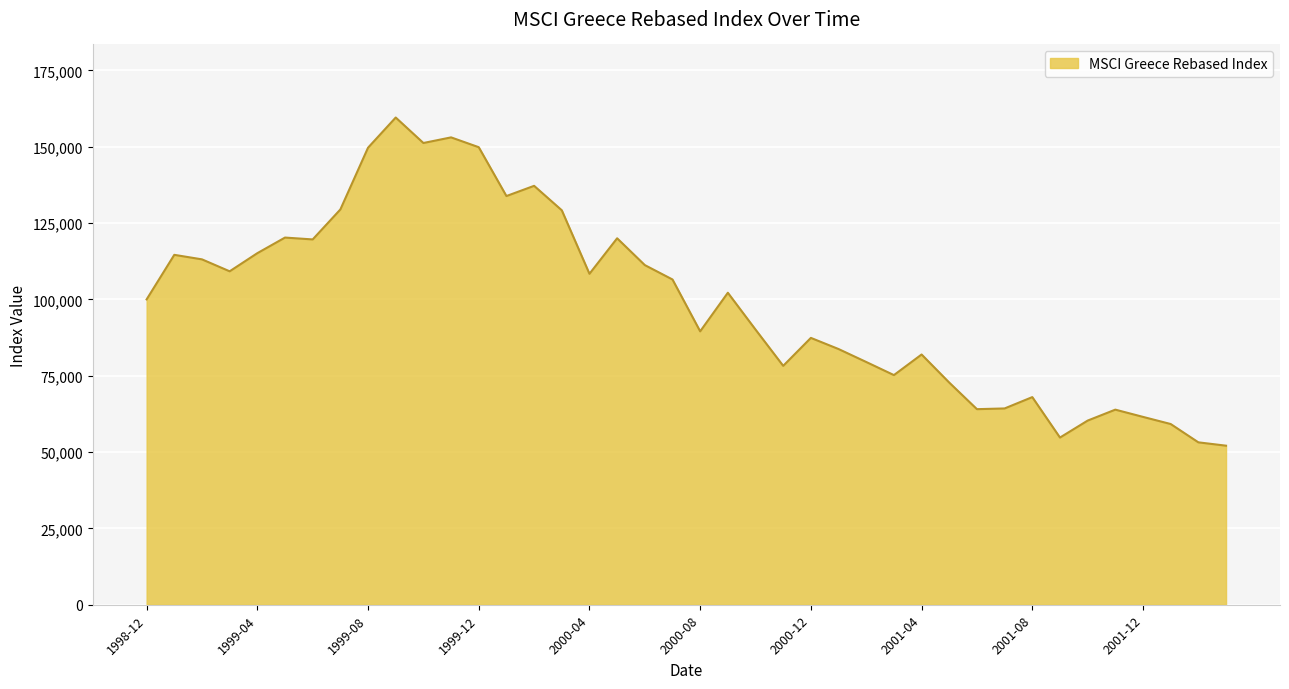

What is the maximum value shown in the chart?

159562.2